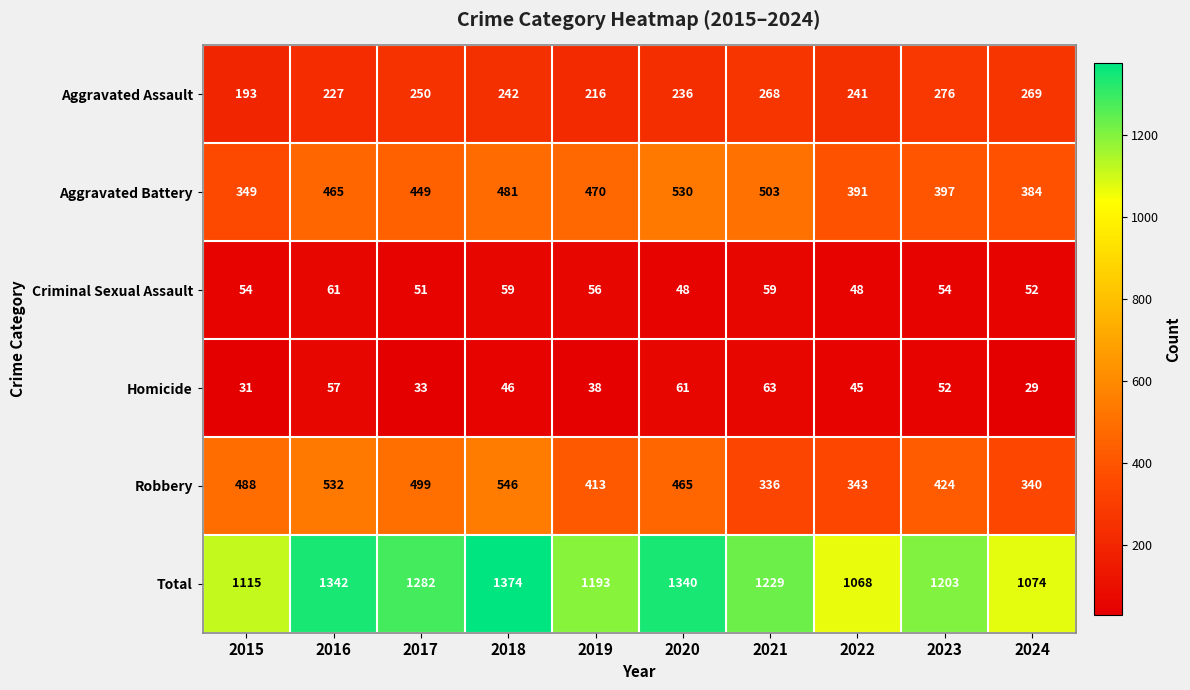

What is the average value of the Robbery series?

439